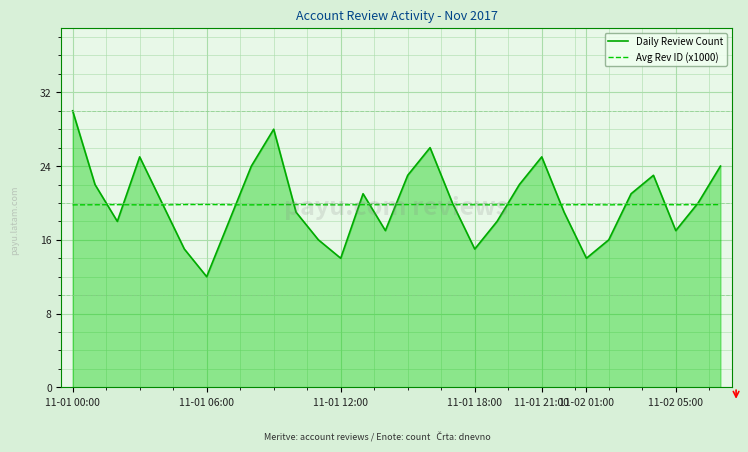

What is the minimum value shown in the chart?

12.0